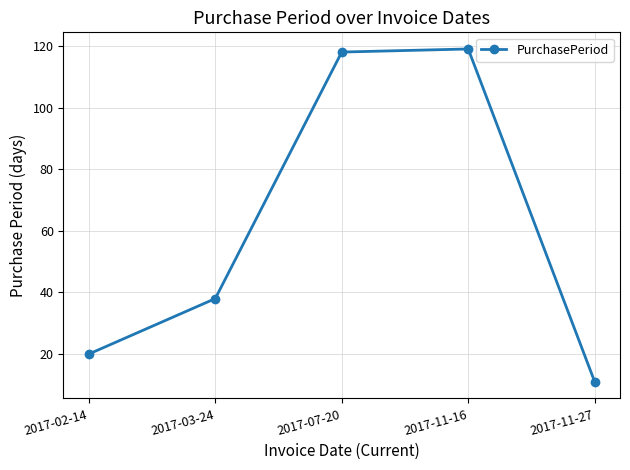

What is the difference between the values at 2017-11-27 and 2017-07-20?

107